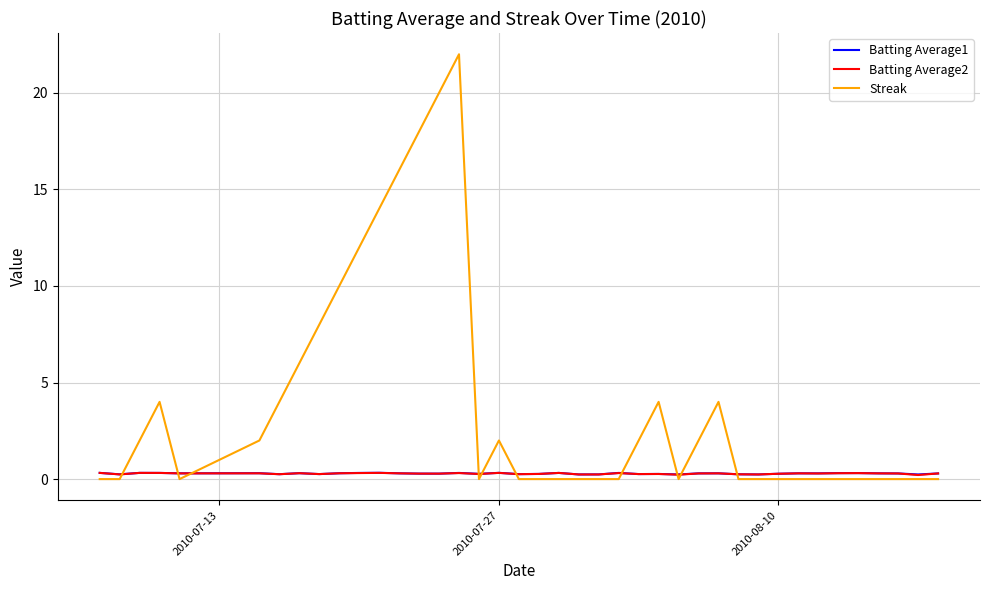

Which series has the widest spread of values?

Streak